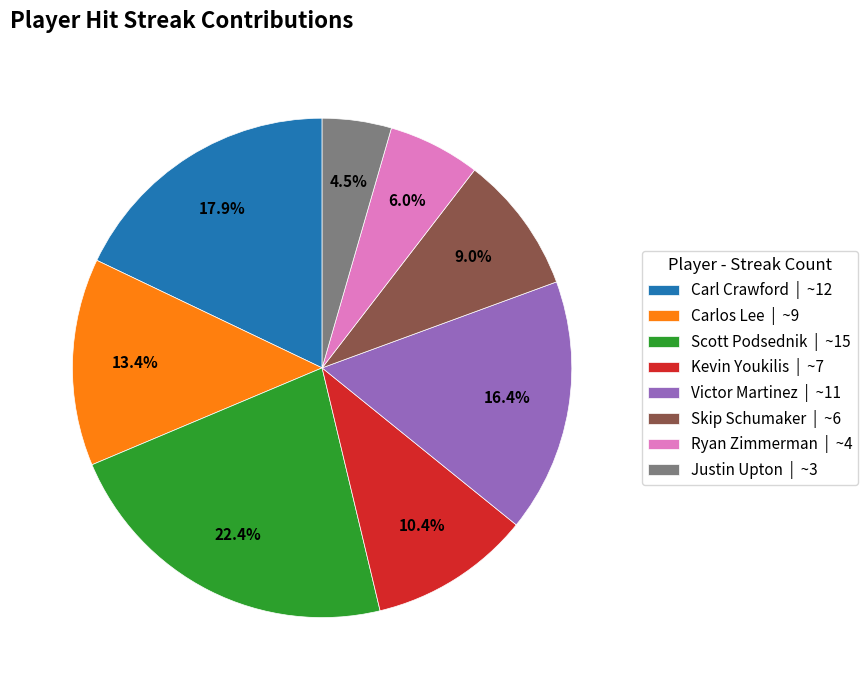

To the nearest percent, what is the difference between the Carl Crawford and Ryan Zimmerman slice percentages?

12%